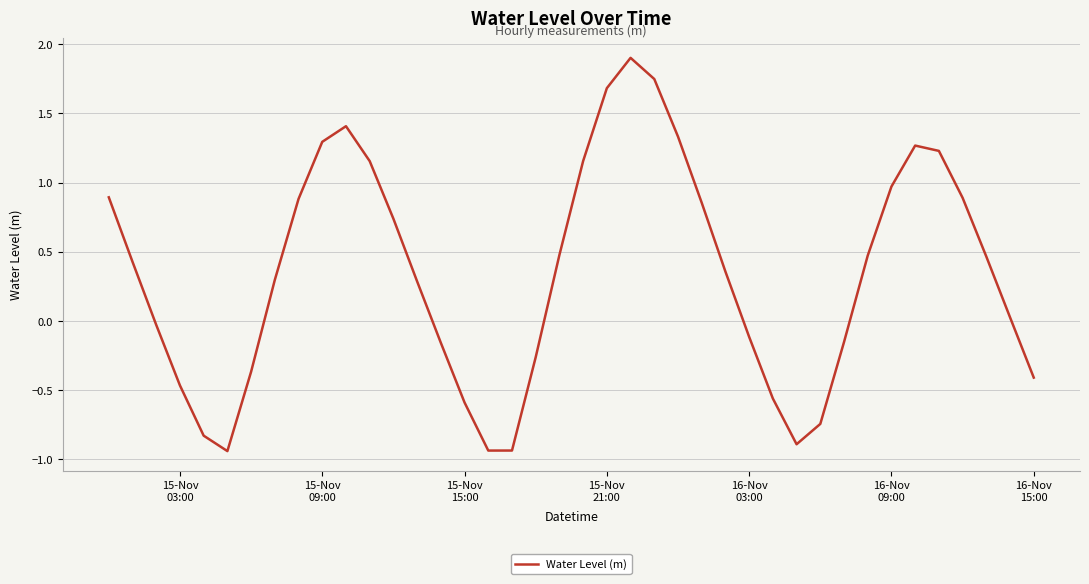

What is the maximum value shown in the chart?

1.9